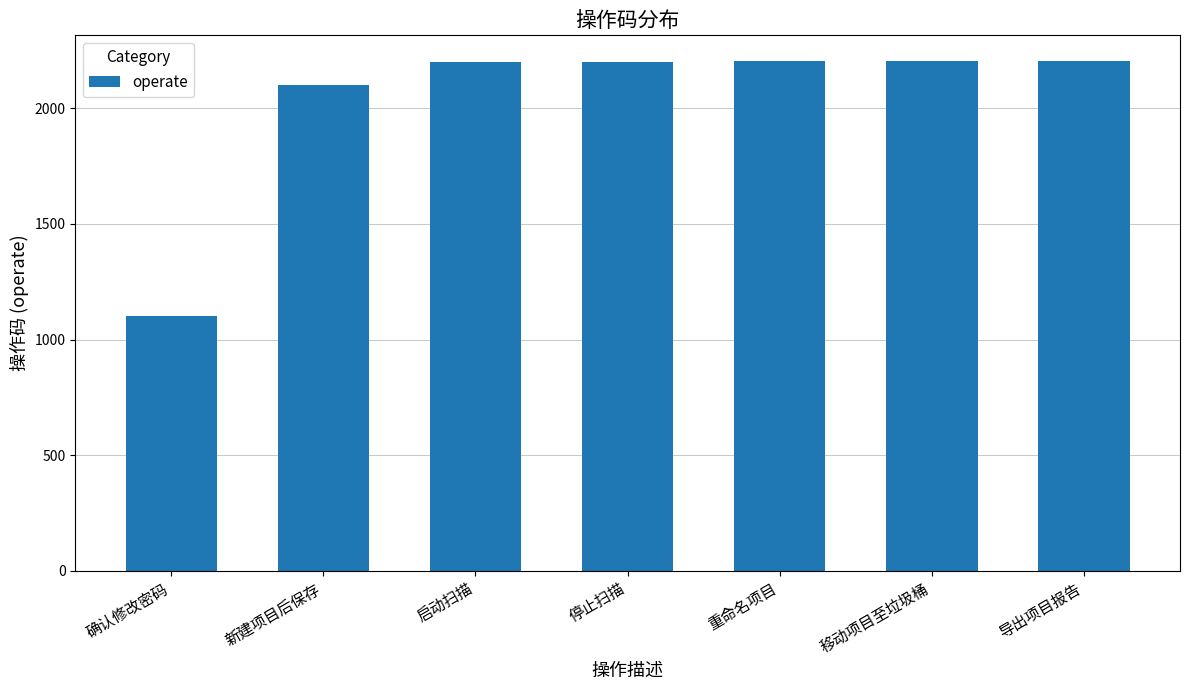

What is the change in value from 确认修改密码 to 重命名项目?

+1102